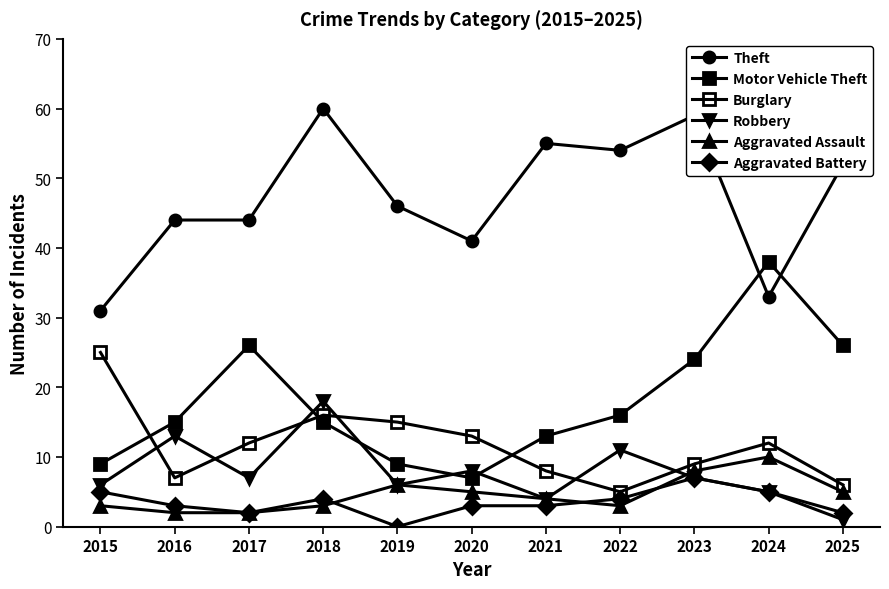

At how many categories does at least one series exceed 25?

11